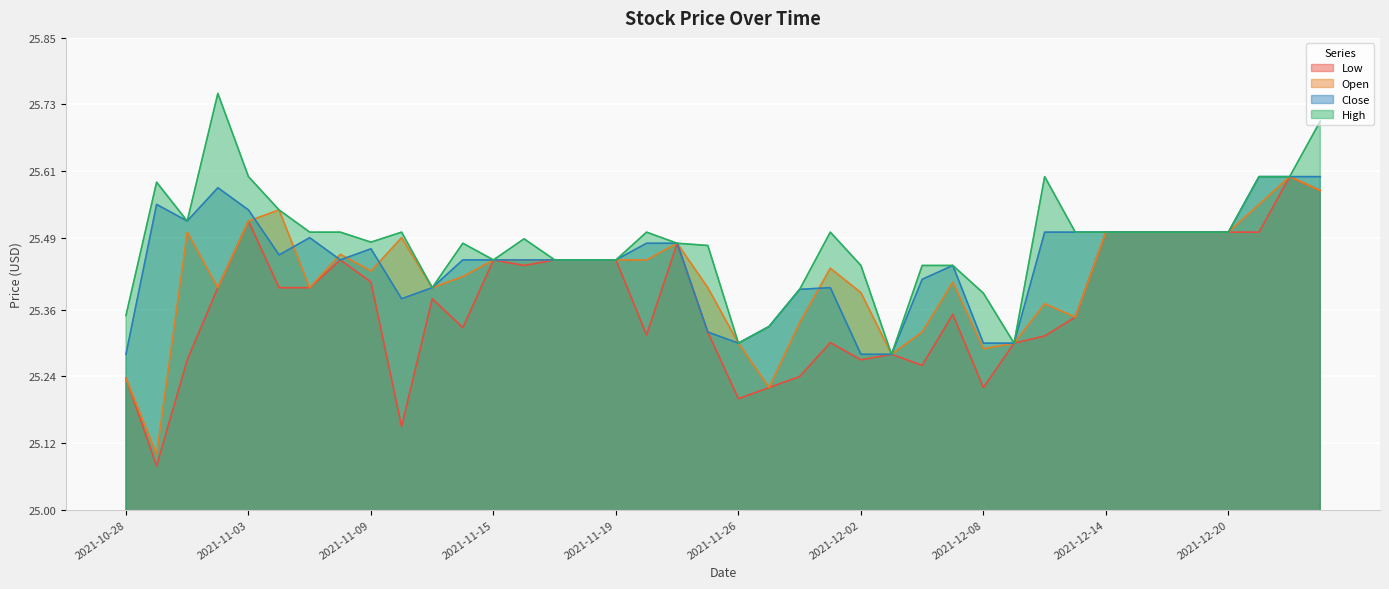

What position from the right is 2021-11-16?

27